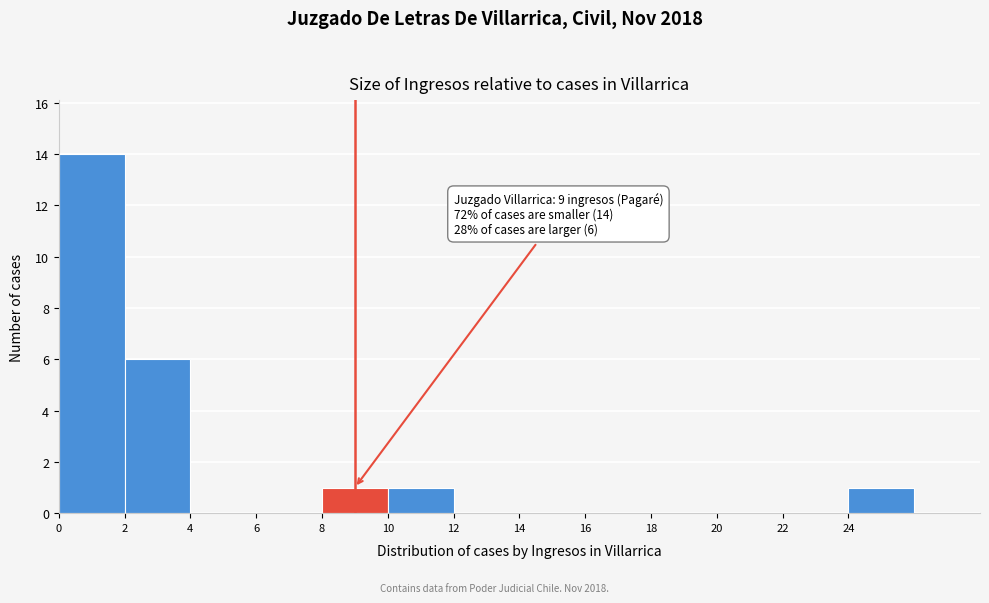

Which range on the x-axis has the tallest bar?

0 to 2